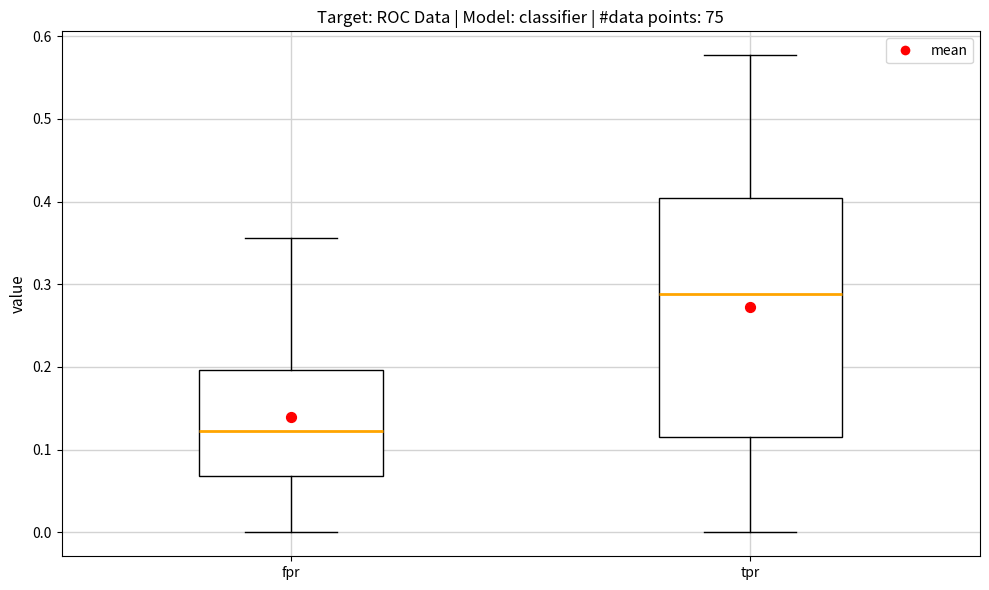

Reading left to right, read every box against the y-axis: the position of its median line, the range the box covers, and the ends of its whiskers. The values are not printed on the chart, so give them approximately, as read against the axis.

fpr: median 0.12, box 0.07 to 0.20, whiskers 0.00 to 0.36
tpr: median 0.29, box 0.12 to 0.40, whiskers 0.00 to 0.58